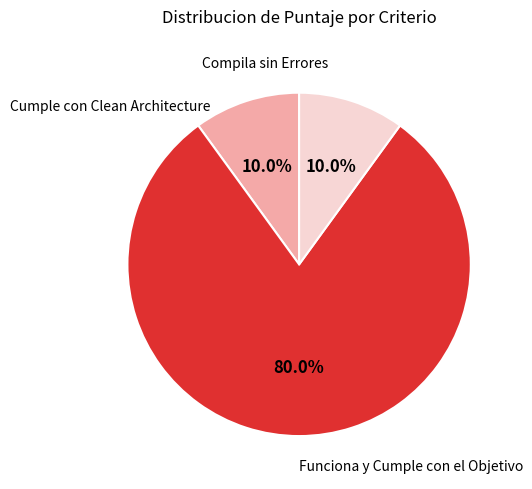

Is there any slice that represents more than half of the pie?

Yes